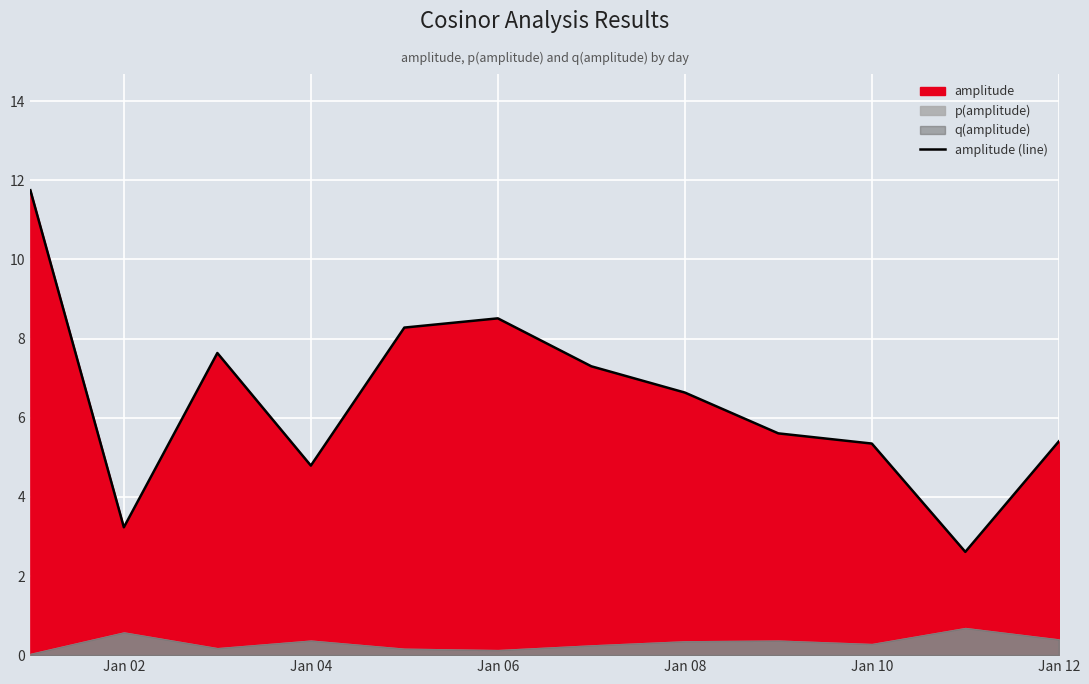

How many lines are shown in the chart?

1